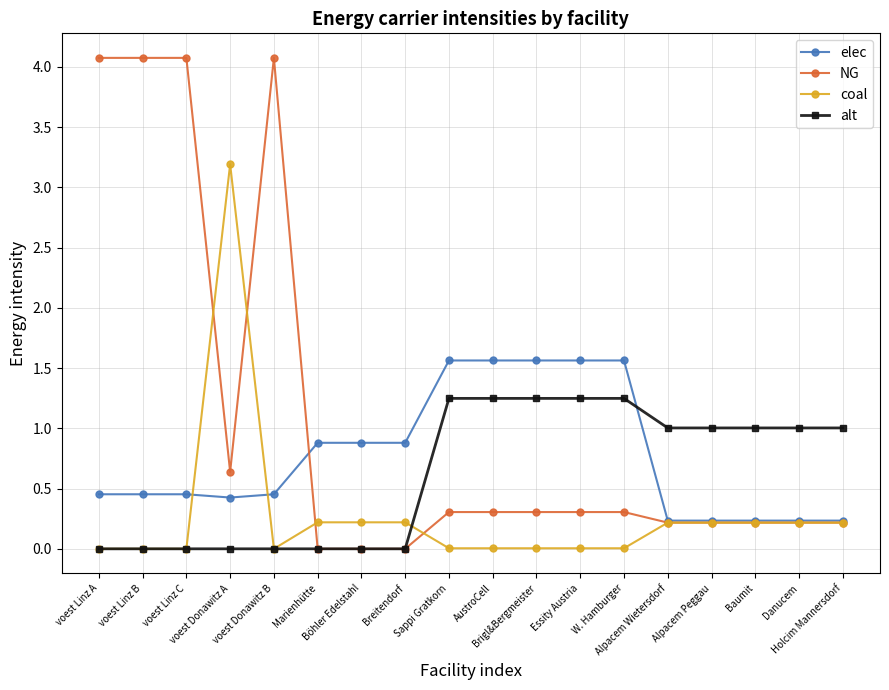

How many data points in alt are less than 1?

8